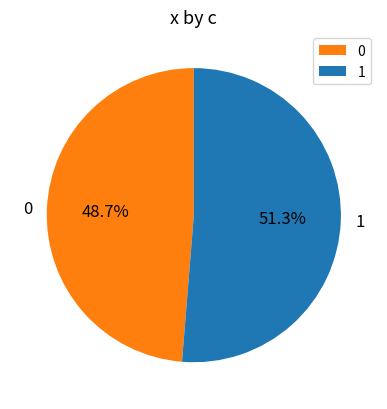

Does any single category account for the majority?

Yes